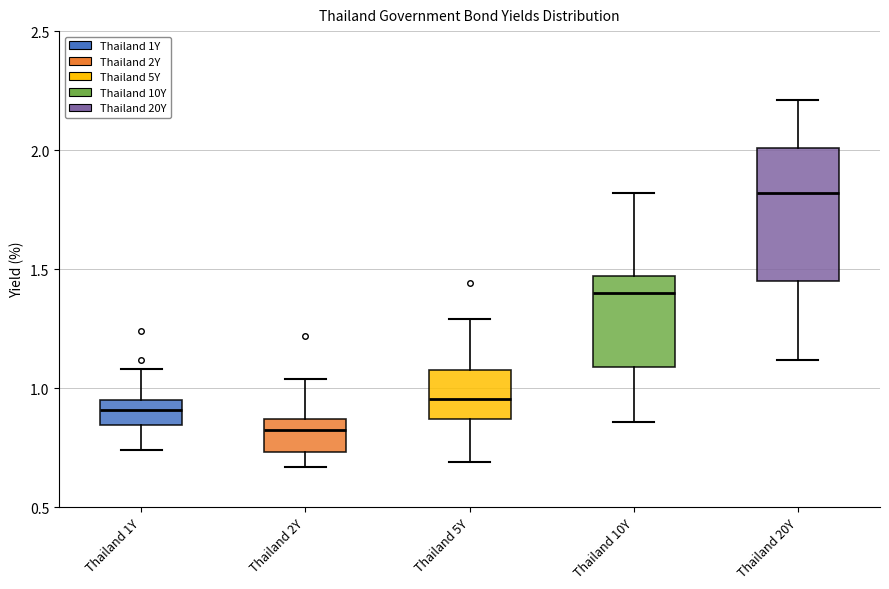

Which box's median line is the lowest?

Thailand 2Y